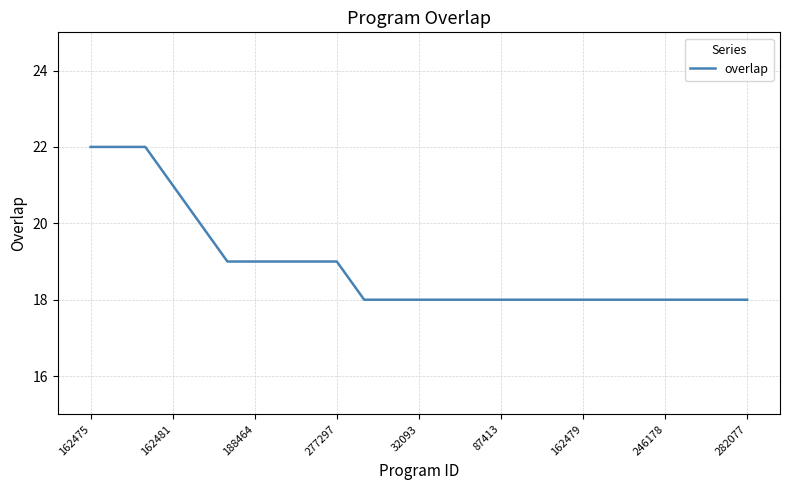

What is the greatest value displayed?

22